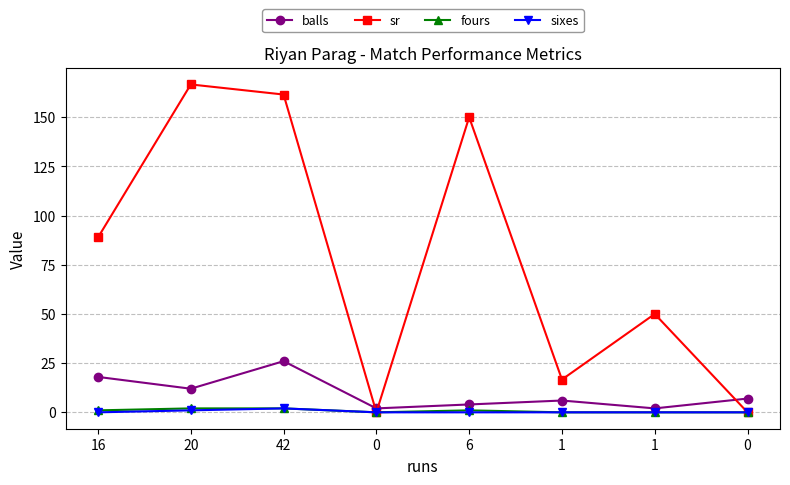

Is it true that sr equals 236.4 at 6?

False